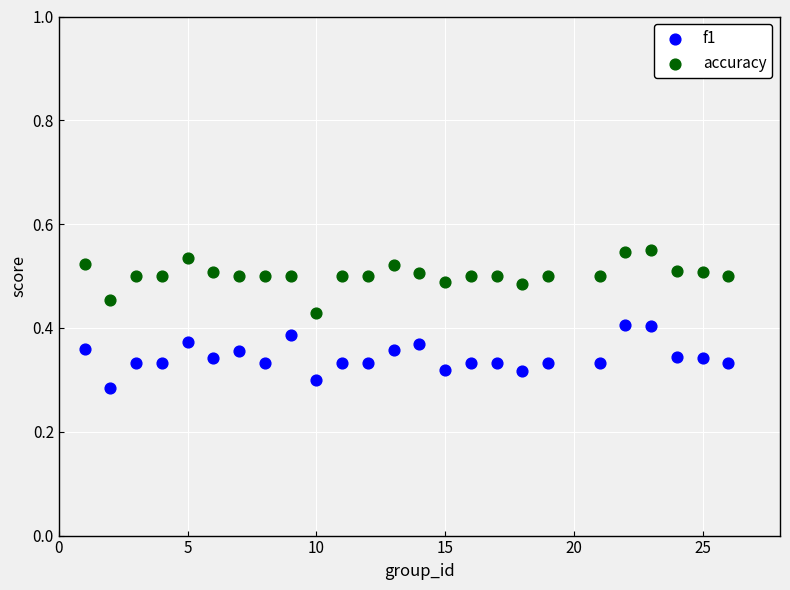

Which series reaches the minimum Y coordinate?

f1